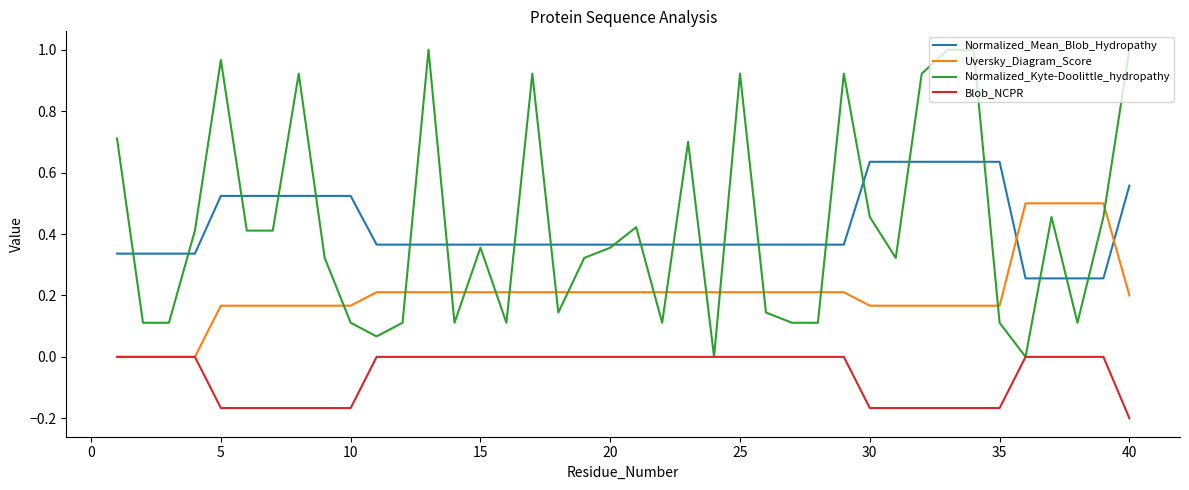

At how many categories does at least one series exceed 0?

40